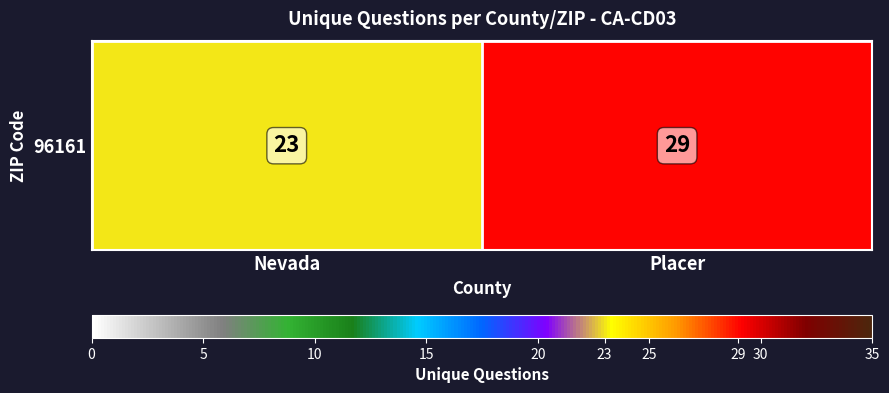

How many distinct data groups are displayed?

1